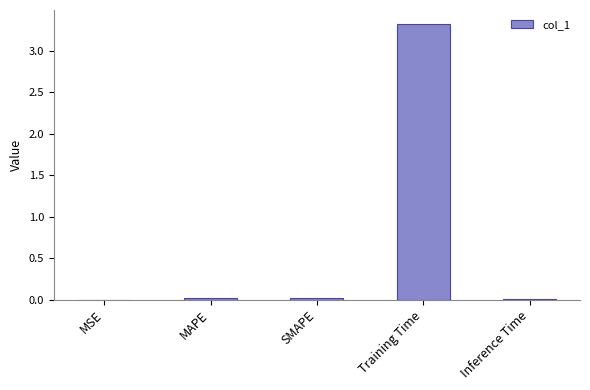

The chart shows a value of 3.3 at Training Time. True or false?

True